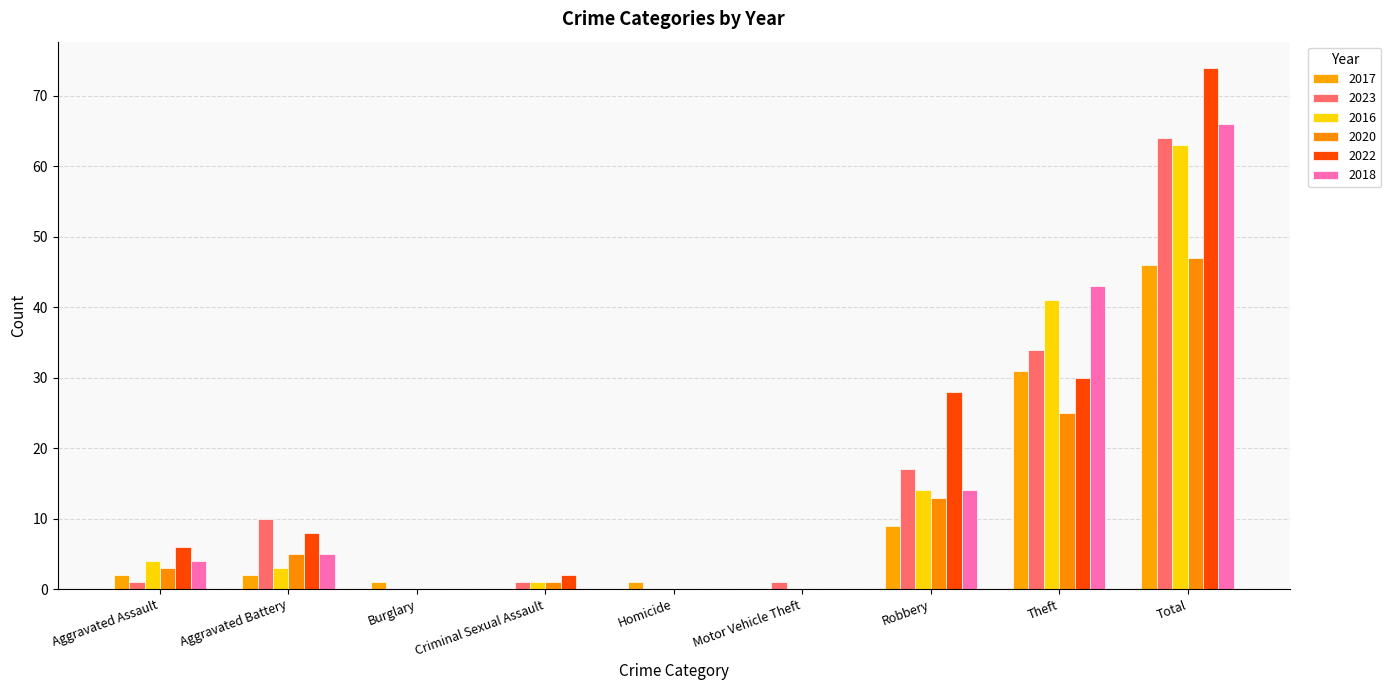

At which category is the sum across all series the highest?

Total